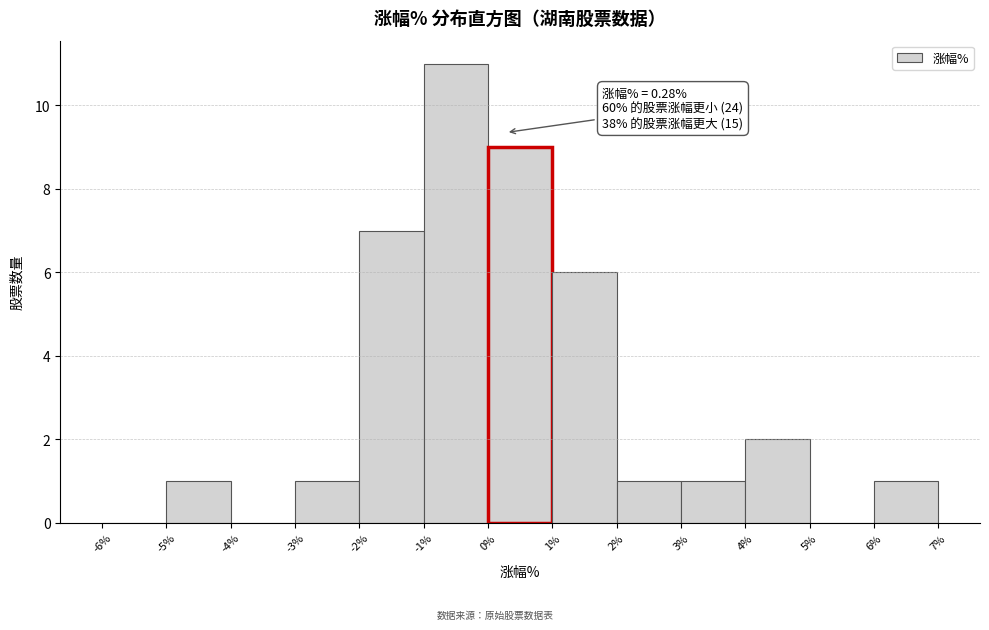

Over which range of the x-axis is the bar tallest?

-1% to 0%